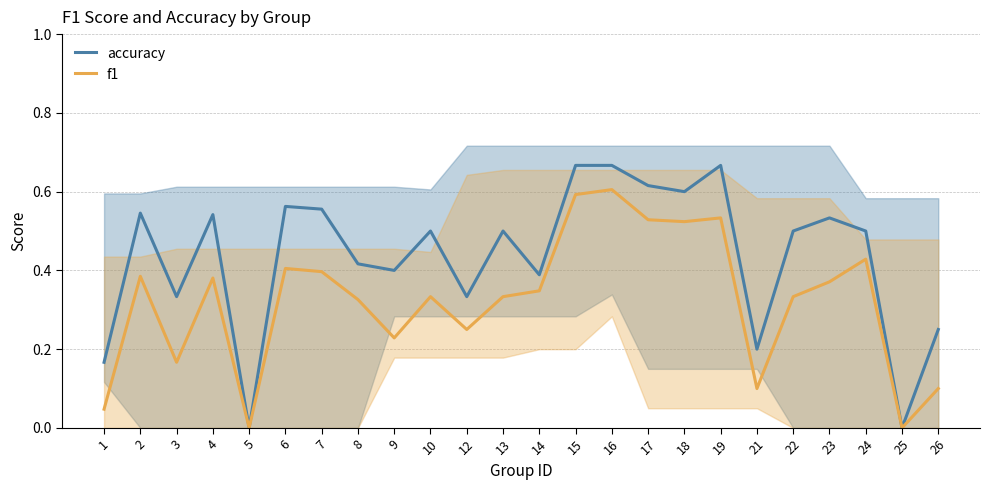

Reading right to left, list all the values displayed in this chart.

accuracy: 0.2	0.0	0.5	0.5	0.5	0.2	0.7	0.6	0.6	0.7	0.7	0.4	0.5	0.3	0.5	0.4	0.4	0.6	0.6	0.0	0.5	0.3	0.5	0.2
f1: 0.1	0.0	0.4	0.4	0.3	0.1	0.5	0.5	0.5	0.6	0.6	0.3	0.3	0.2	0.3	0.2	0.3	0.4	0.4	0.0	0.4	0.2	0.4	0.0